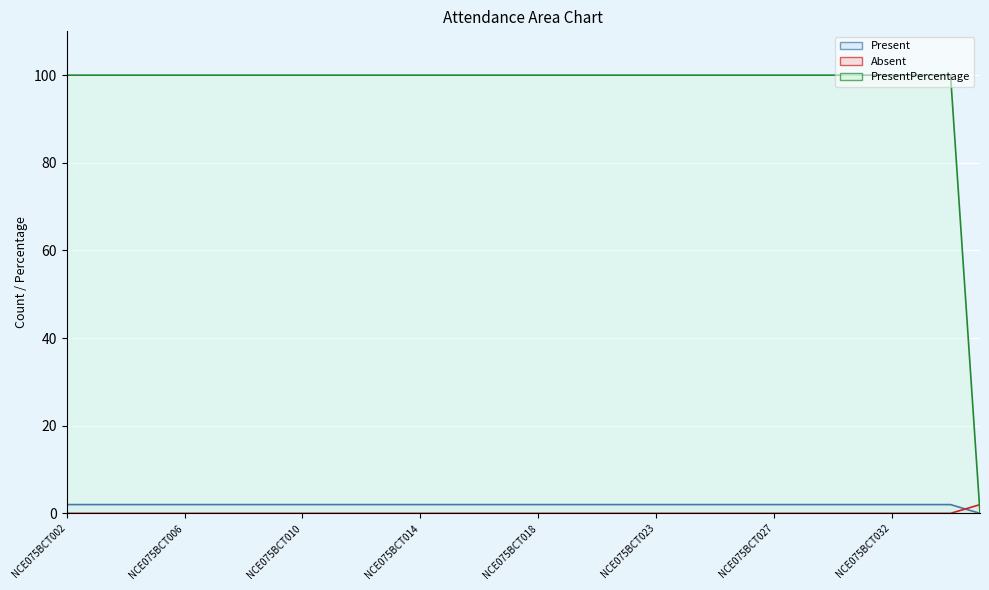

What position from the left is NCE075BCT018?

17